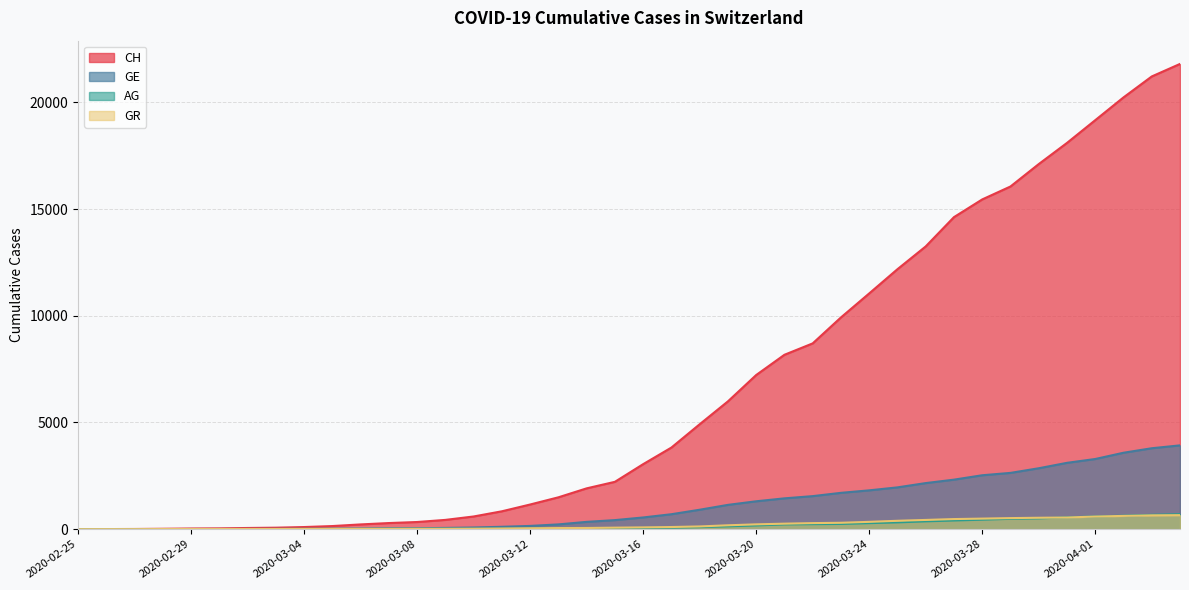

Reading right to left, list all the values displayed in this chart.

CH: 2020-04-04=21804	2020-04-03=21217	2020-04-02=20235	2020-04-01=19168	2020-03-31=18102	2020-03-30=17110	2020-03-29=16060	2020-03-28=15454	2020-03-27=14624	2020-03-26=13251	2020-03-25=12184	2020-03-24=11048	2020-03-23=9923	2020-03-22=8707	2020-03-21=8173	2020-03-20=7224	2020-03-19=5989	2020-03-18=4917	2020-03-17=3825	2020-03-16=3047	2020-03-15=2219	2020-03-14=1913	2020-03-13=1493	2020-03-12=1156	2020-03-11=838	2020-03-10=595	2020-03-09=435	2020-03-08=336	2020-03-07=287	2020-03-06=223	2020-03-05=146	2020-03-04=100	2020-03-03=70	2020-03-02=56	2020-03-01=38	2020-02-29=31	2020-02-28=19	2020-02-27=9	2020-02-26=5	2020-02-25=0
GE: 2020-04-04=3928	2020-04-03=3793	2020-04-02=3582	2020-04-01=3289	2020-03-31=3109	2020-03-30=2855	2020-03-29=2638	2020-03-28=2527	2020-03-27=2321	2020-03-26=2160	2020-03-25=1959	2020-03-24=1820	2020-03-23=1703	2020-03-22=1549	2020-03-21=1445	2020-03-20=1307	2020-03-19=1139	2020-03-18=911	2020-03-17=701	2020-03-16=549	2020-03-15=425	2020-03-14=343	2020-03-13=224	2020-03-12=153	2020-03-11=112	2020-03-10=79	2020-03-09=59	2020-03-08=44	2020-03-07=42	2020-03-06=29	2020-03-05=20	2020-03-04=15	2020-03-03=13	2020-03-02=10	2020-03-01=9	2020-02-29=8	2020-02-28=4	2020-02-27=1	2020-02-26=1	2020-02-25=0
AG: 2020-04-04=702	2020-04-03=673	2020-04-02=631	2020-04-01=596	2020-03-31=554	2020-03-30=506	2020-03-29=485	2020-03-28=444	2020-03-27=407	2020-03-26=367	2020-03-25=318	2020-03-24=283	2020-03-23=245	2020-03-22=235	2020-03-21=223	2020-03-20=175	2020-03-19=134	2020-03-18=96	2020-03-17=69	2020-03-16=56	2020-03-15=43	2020-03-14=33	2020-03-13=30	2020-03-12=27	2020-03-11=20	2020-03-10=18	2020-03-09=15	2020-03-08=14	2020-03-07=14	2020-03-06=12	2020-03-05=11	2020-03-04=10	2020-03-03=7	2020-03-02=7	2020-03-01=4	2020-02-29=3	2020-02-28=1	2020-02-27=1	2020-02-26=1	2020-02-25=0
GR: 2020-04-04=657	2020-04-03=649	2020-04-02=622	2020-04-01=592	2020-03-31=547	2020-03-30=535	2020-03-29=519	2020-03-28=495	2020-03-27=474	2020-03-26=433	2020-03-25=393	2020-03-24=343	2020-03-23=300	2020-03-22=284	2020-03-21=258	2020-03-20=226	2020-03-19=182	2020-03-18=128	2020-03-17=101	2020-03-16=84	2020-03-15=71	2020-03-14=56	2020-03-13=53	2020-03-12=43	2020-03-11=31	2020-03-10=22	2020-03-09=18	2020-03-08=18	2020-03-07=17	2020-03-06=16	2020-03-05=14	2020-03-04=12	2020-03-03=9	2020-03-02=9	2020-03-01=6	2020-02-29=6	2020-02-28=6	2020-02-27=2	2020-02-26=2	2020-02-25=0